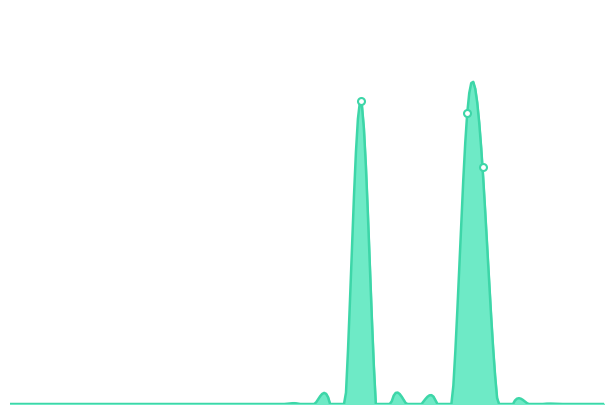

Is this an area chart (filled region under the line)?

Yes